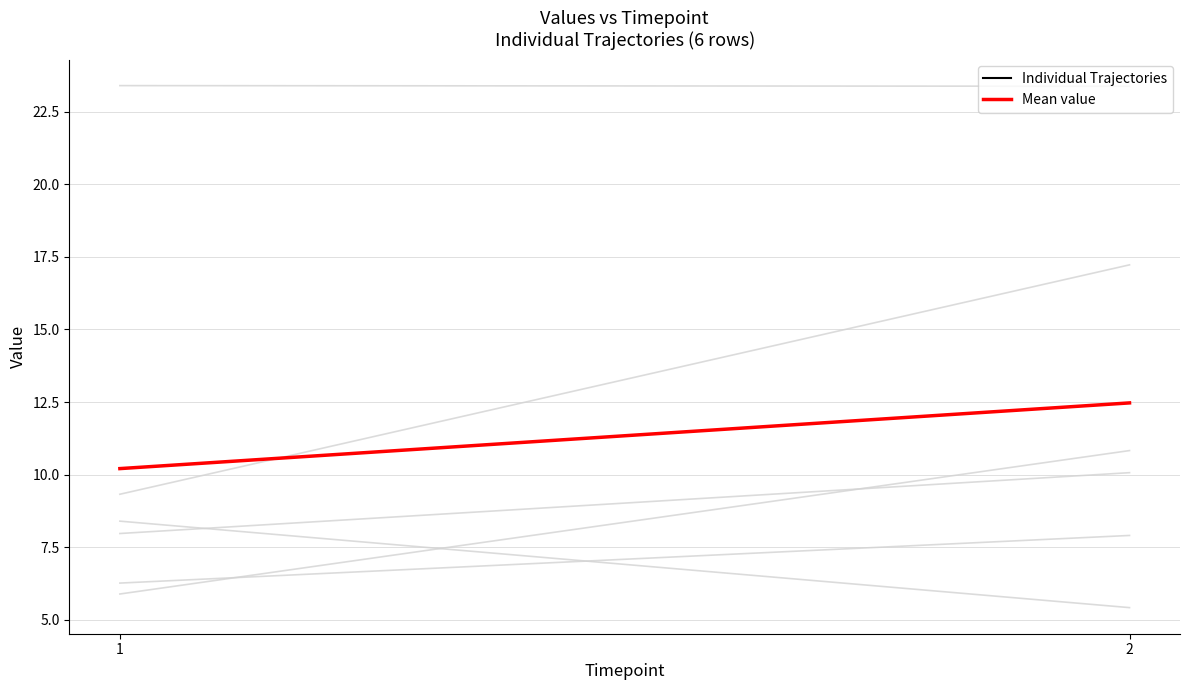

What are all the series names shown in the legend?

Individual Trajectories, Mean value